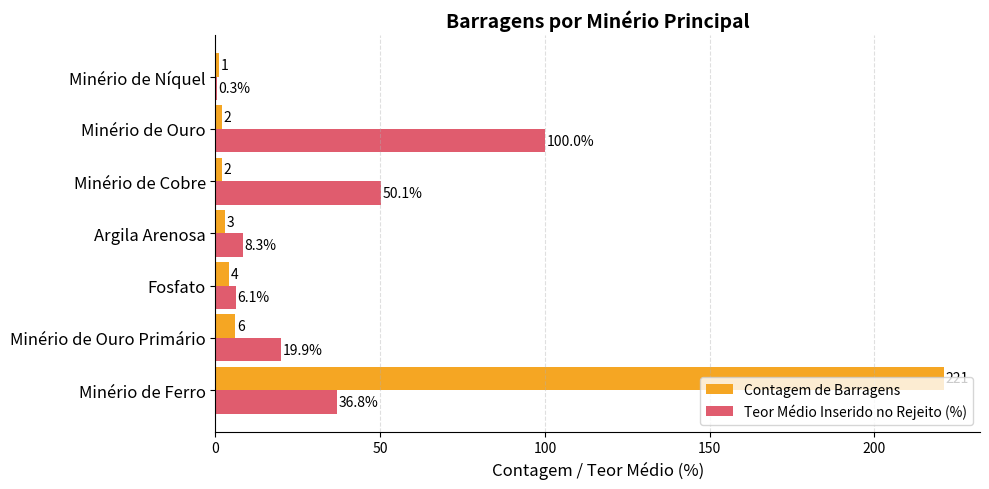

At which label is Teor Médio Inserido no Rejeito (%) closest to 50?

Minério de Cobre